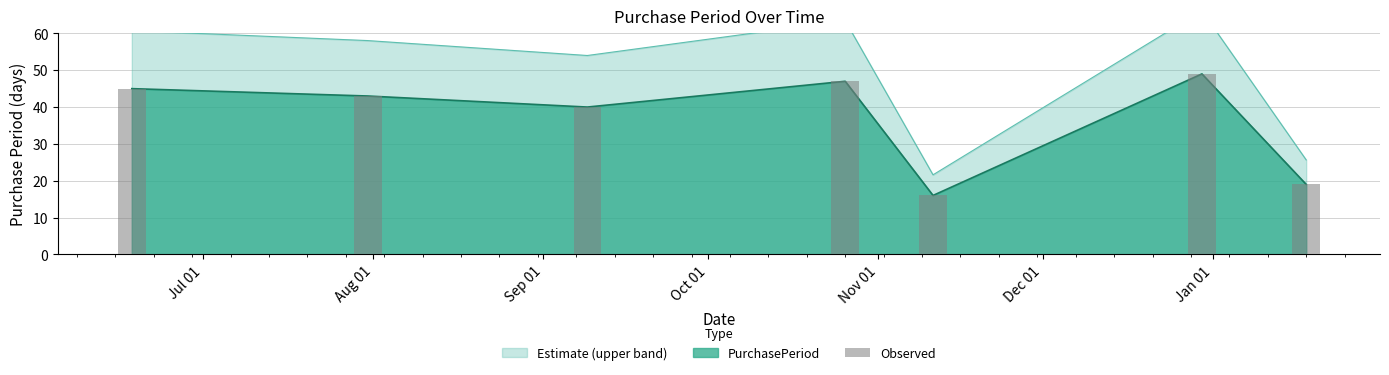

Count the number of values greater than 43.

3